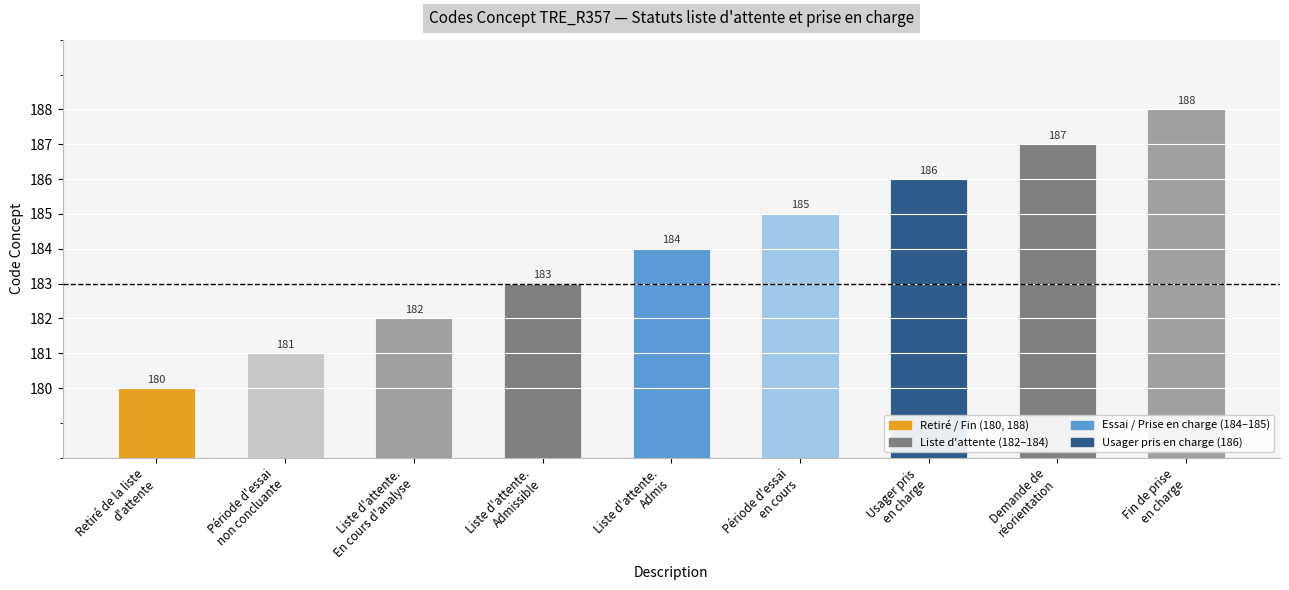

Count the values in the range 182 to 186.

5